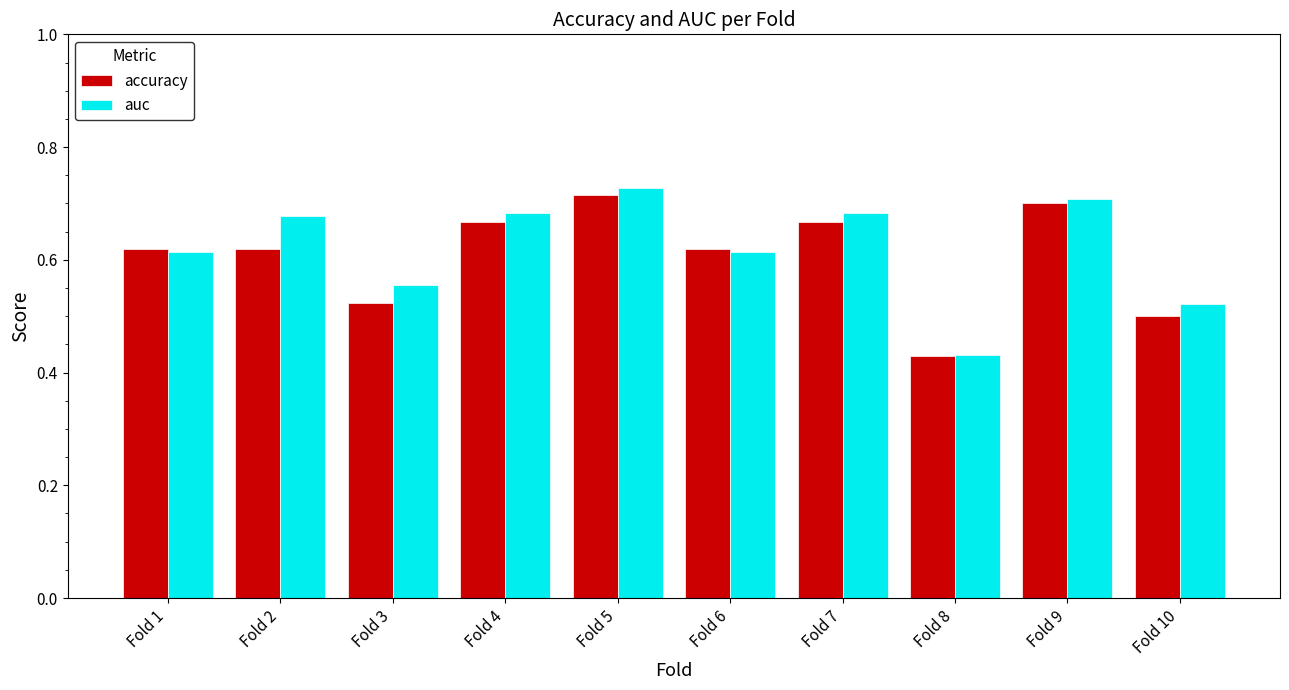

True or false: accuracy has a value of 0.8 at Fold 2.

False